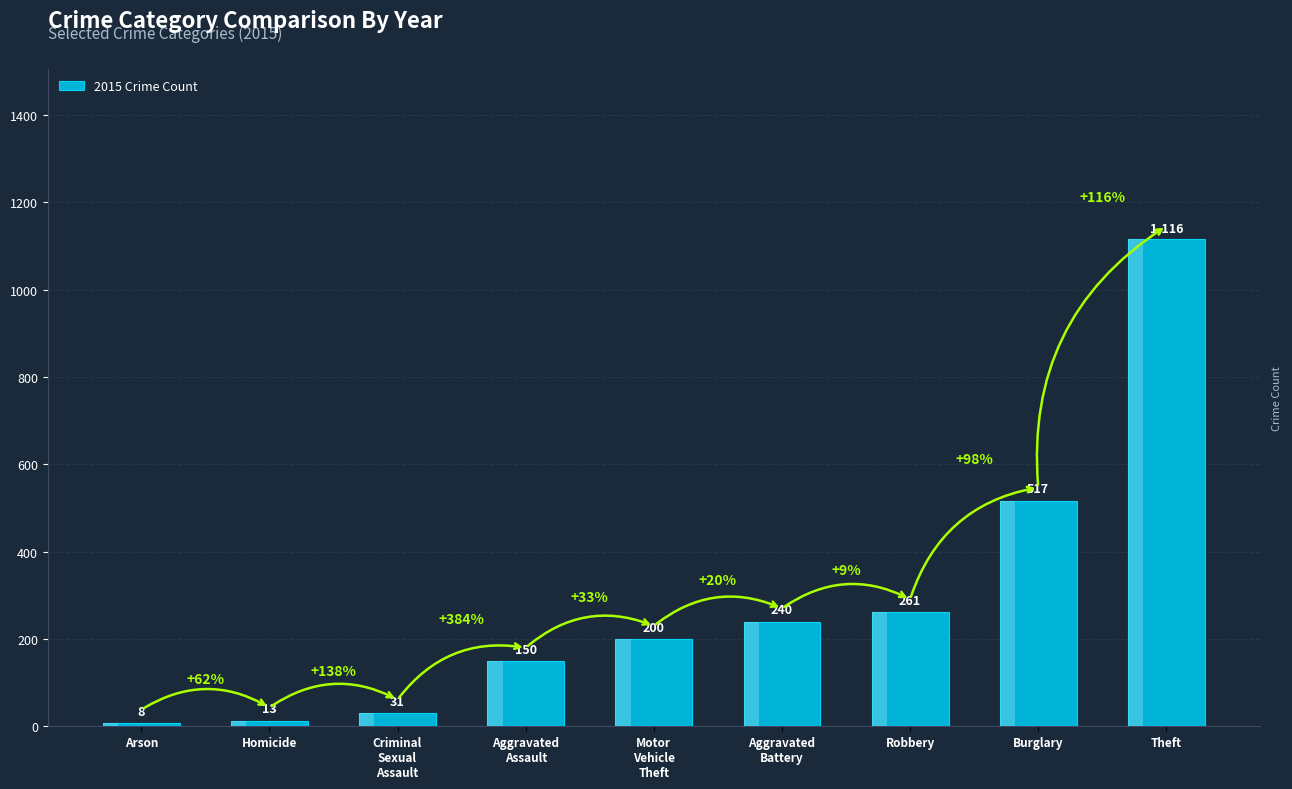

What is the change in value from Aggravated Assault to Theft?

+966